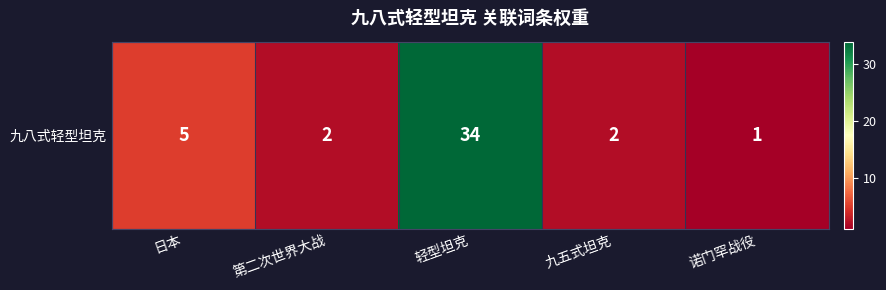

Approximately how many times larger is the value at 九五式坦克 compared to 轻型坦克?

0.1